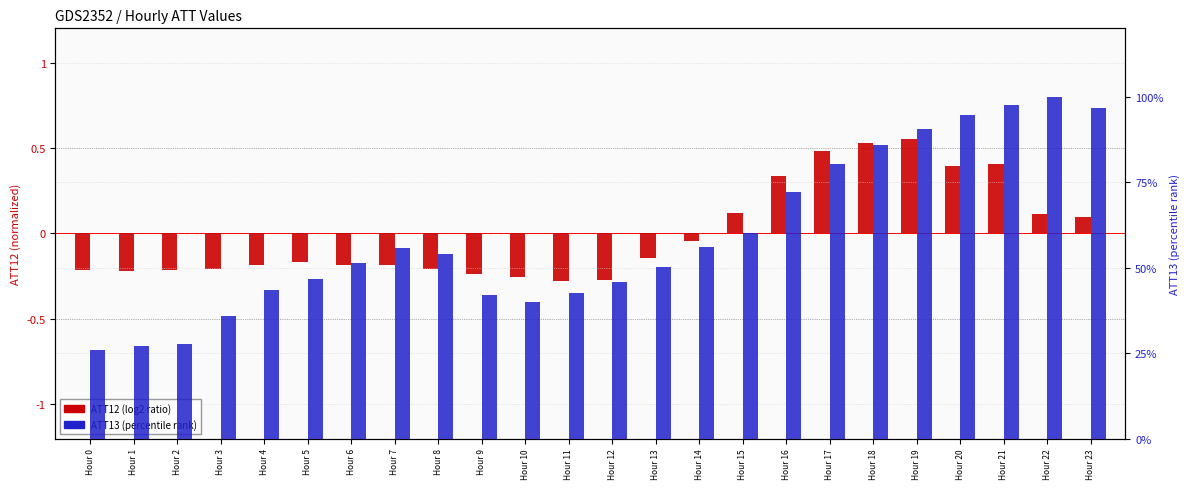

Reading left to right, extract all data points from this chart.

ATT12 (log2 ratio): -0.2	-0.2	-0.2	-0.2	-0.2	-0.2	-0.2	-0.2	-0.2	-0.2	-0.3	-0.3	-0.3	-0.1	-0.0	0.1	0.3	0.5	0.5	0.5	0.4	0.4	0.1	0.1
ATT13 (percentile rank): 26.0	27.1	27.6	35.8	43.3	46.6	51.3	55.8	53.9	41.9	40.0	42.6	45.7	50.2	56.0	60.1	72.0	80.5	86.0	90.5	94.6	97.6	100.0	96.6